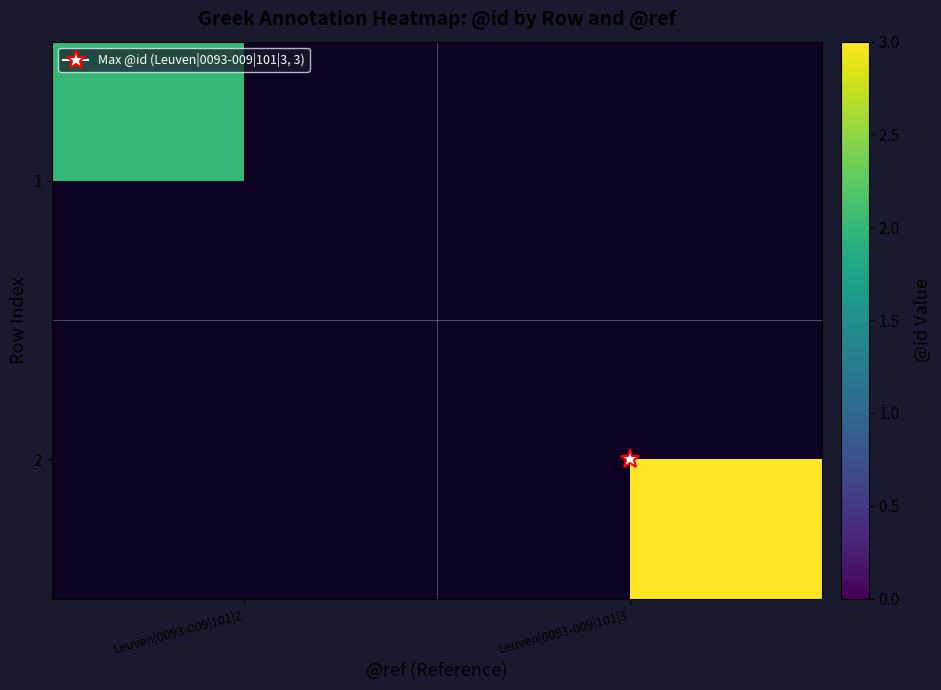

How many values in 2 are above zero?

1